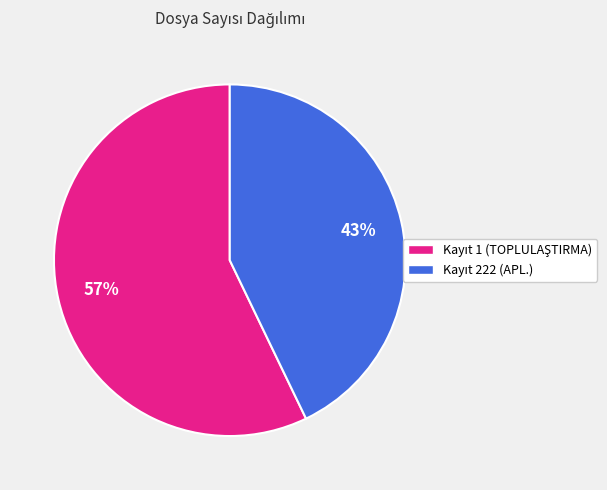

Is there any slice that represents more than half of the pie?

Yes